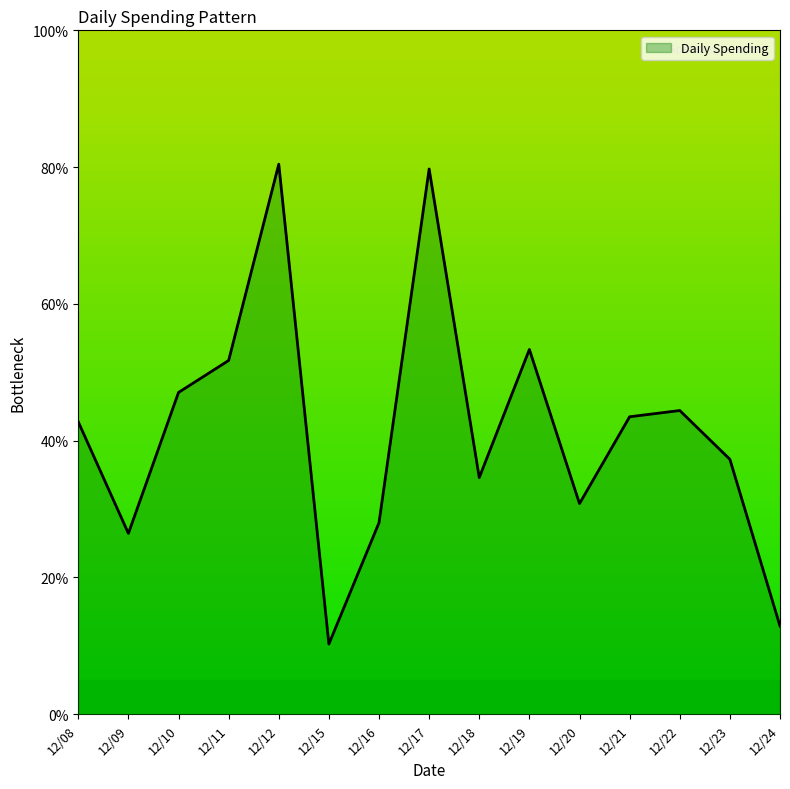

How many interior local valleys (lower than both neighbors) does the data have?

4